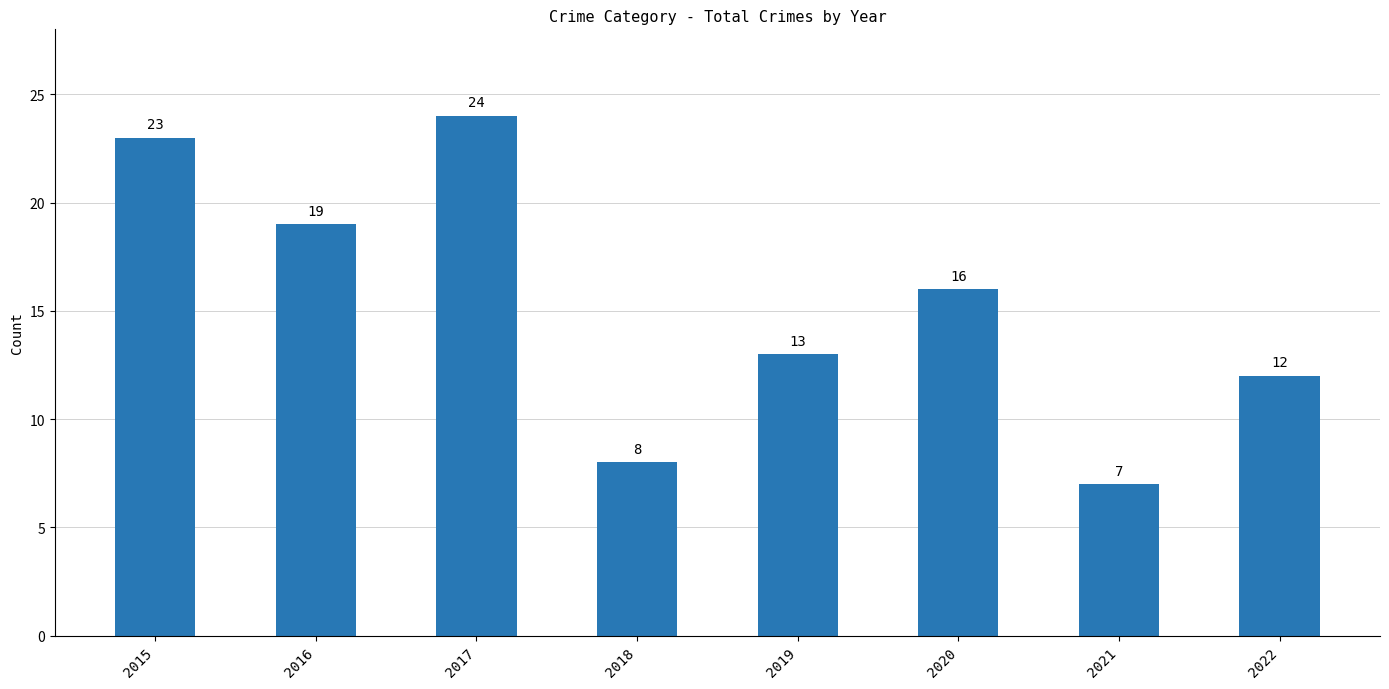

What is the difference between the values at 2015 and 2020?

7